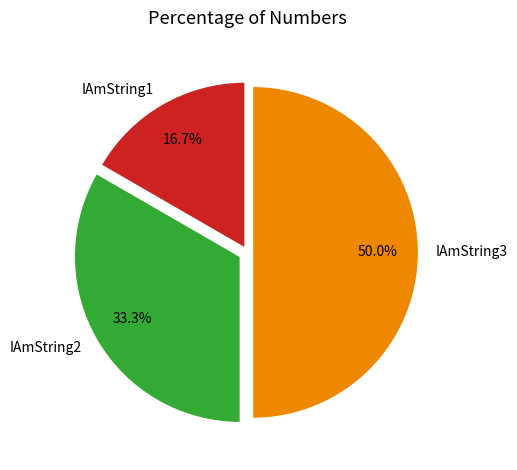

What percentage is the IAmString3 slice, to the nearest percent?

50%